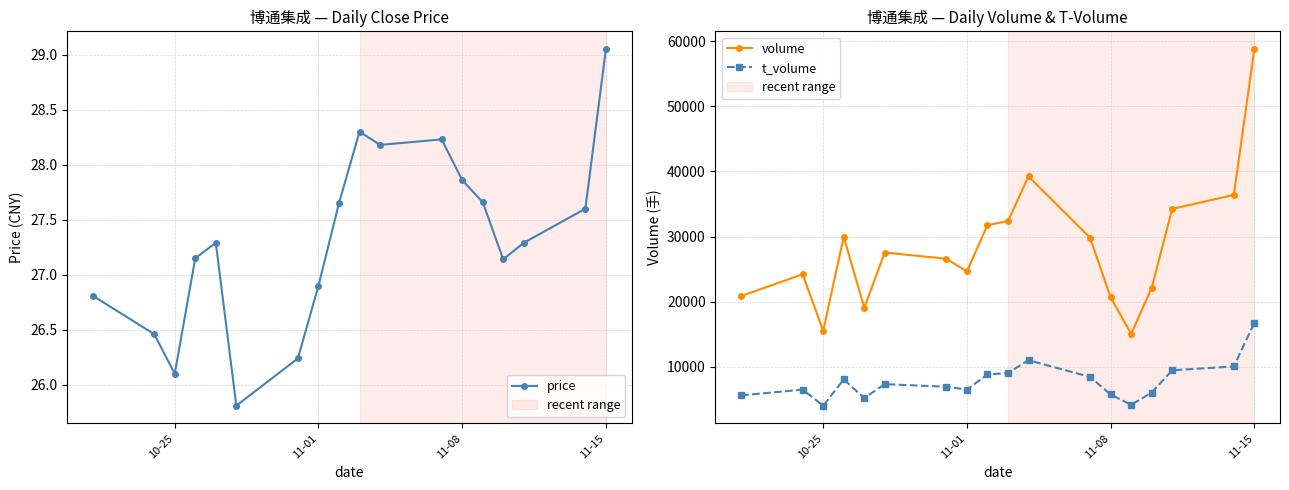

What is the minimum value for volume?

15066